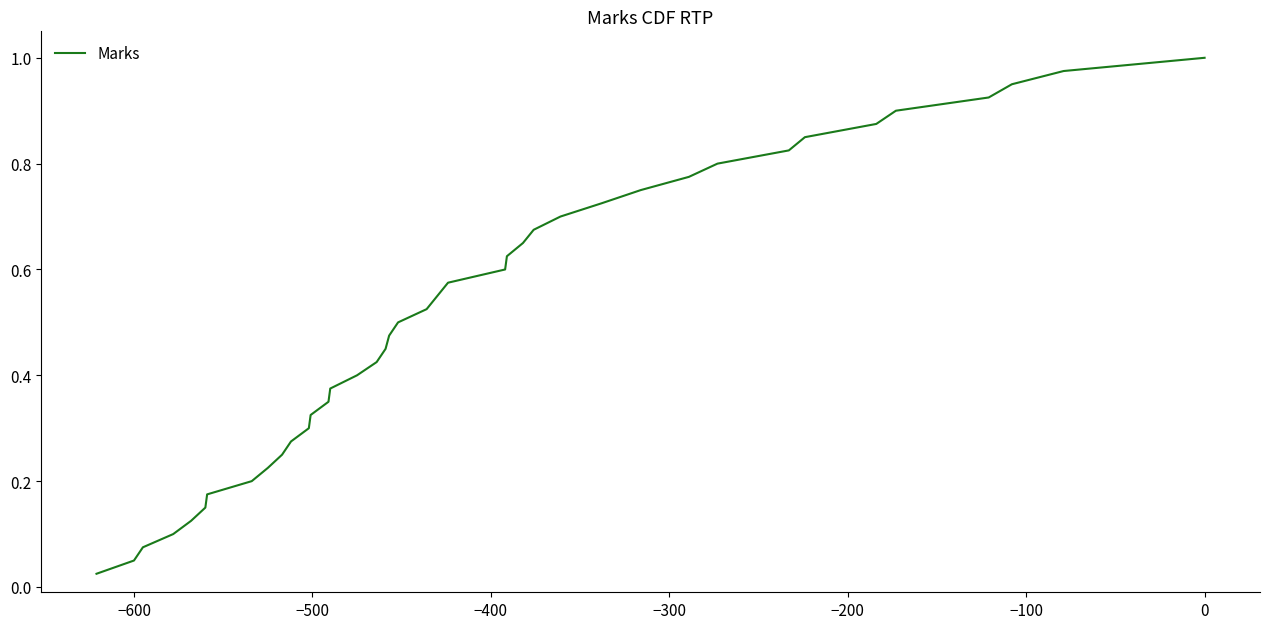

How many lines are shown in the chart?

1